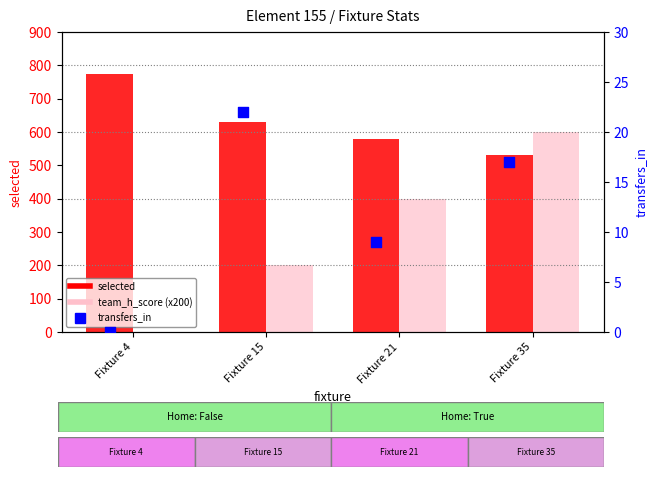

At which category is the sum across all series the highest?

Fixture 35